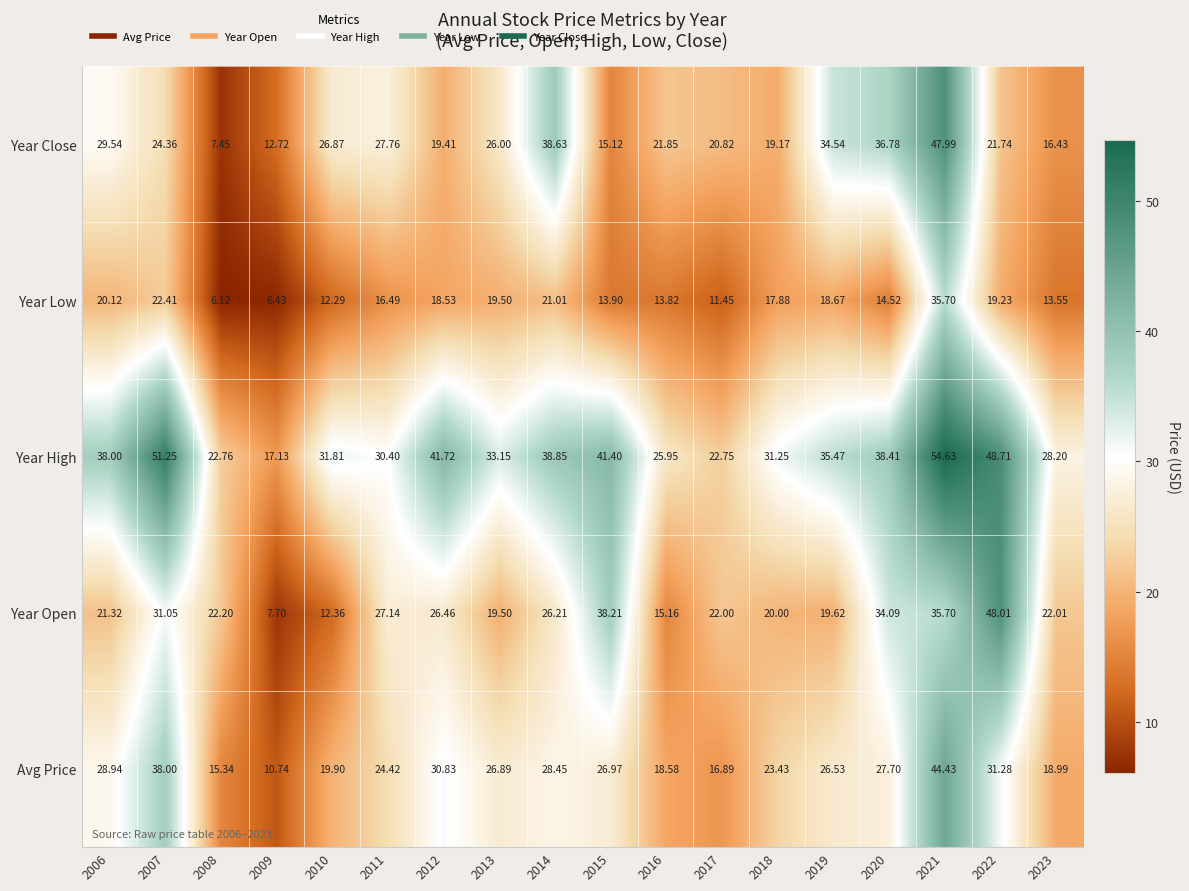

Which series has the largest total across all categories?

Year High